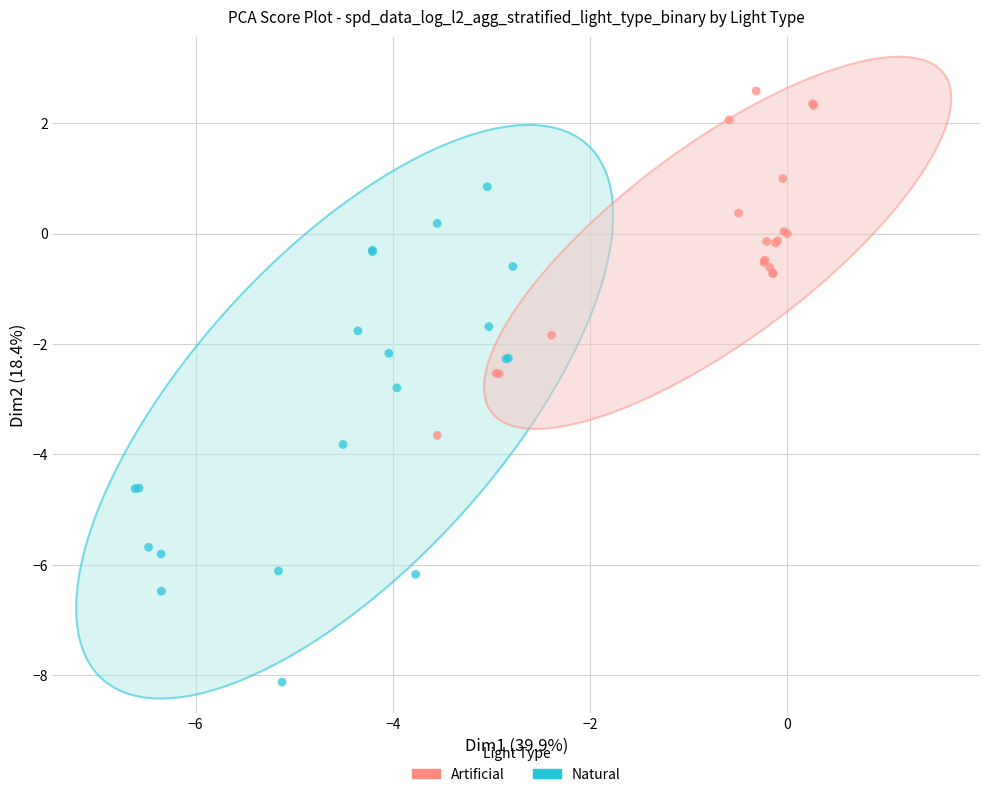

Which series reaches the minimum Y coordinate?

Natural